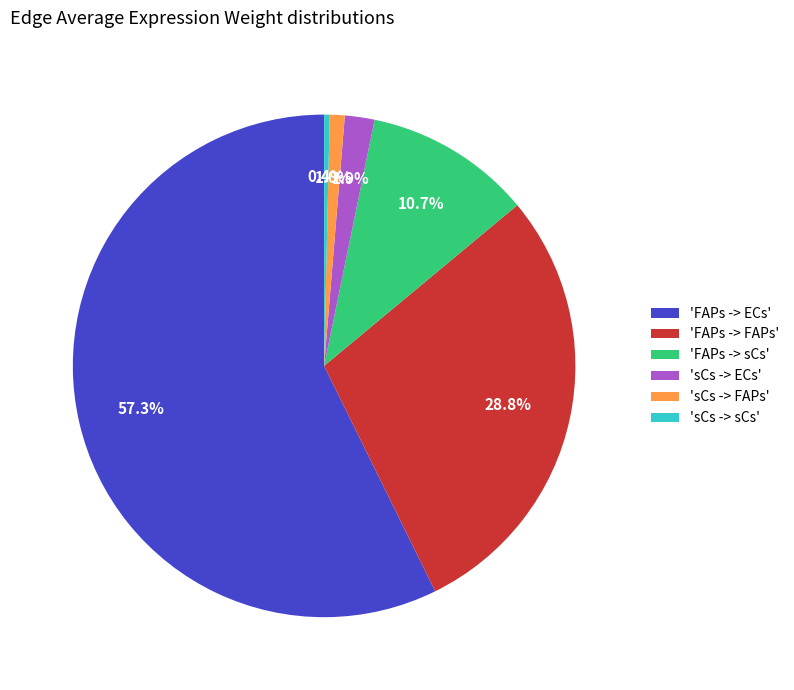

Does any single category account for the majority?

Yes